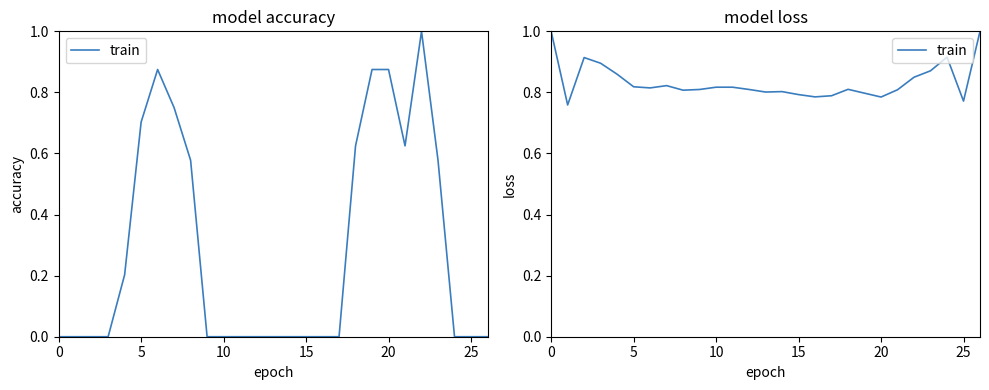

What is the change in value from 25 to 26?

+0.2